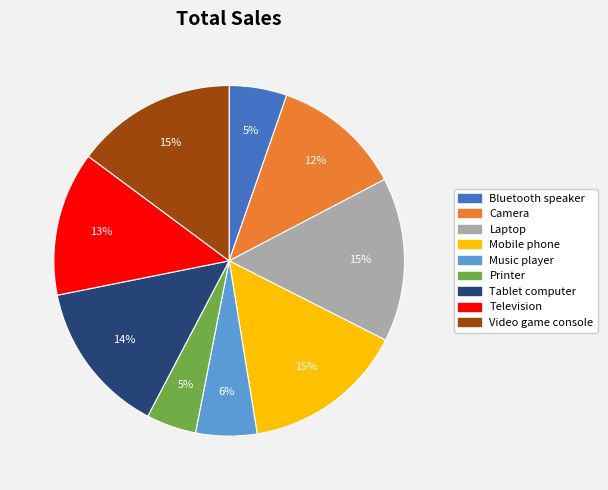

Between Television and Camera, which is larger?

Television